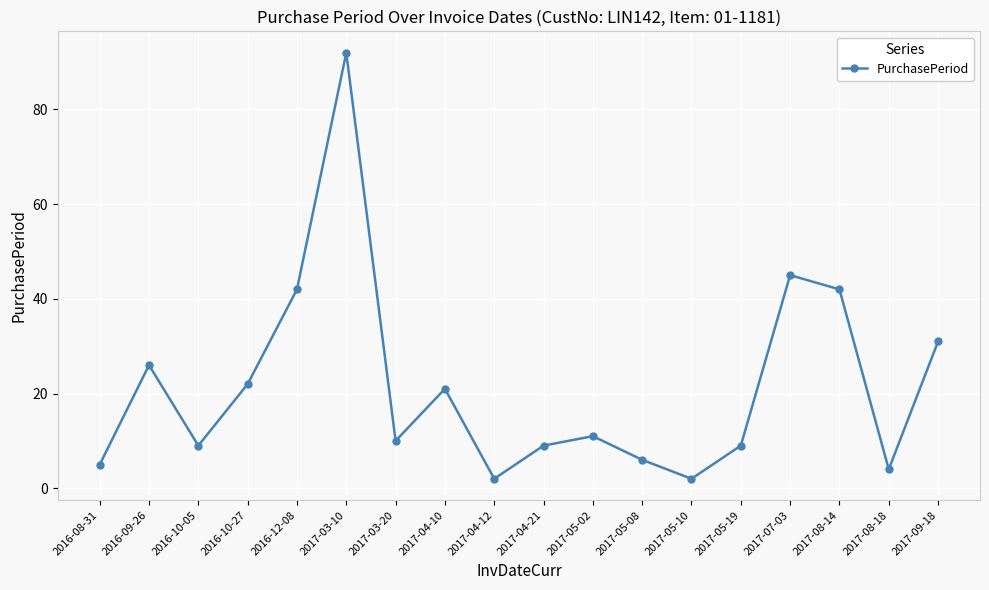

At which label does the data first exceed 11?

2016-09-26